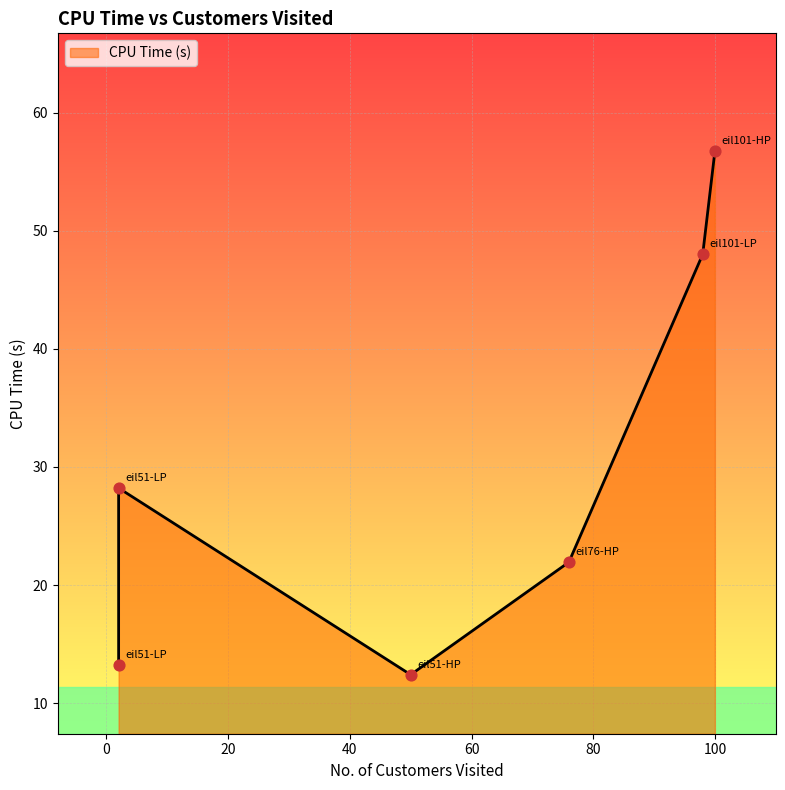

Approximately how many times larger is the value at eil101-LP compared to eil76-HP?

2.2